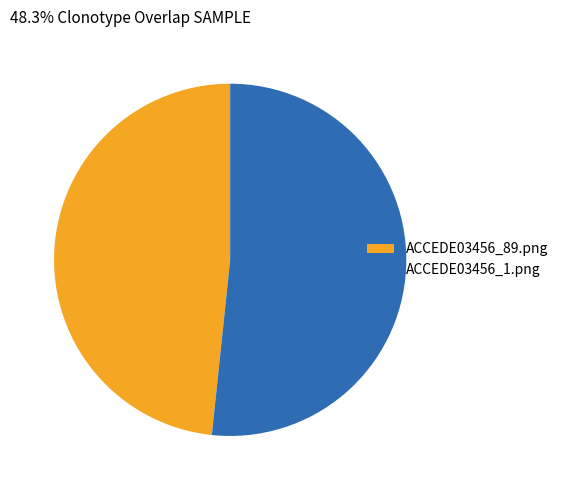

The ACCEDE03456_1.png slice represents 62% of the pie. True or false?

False